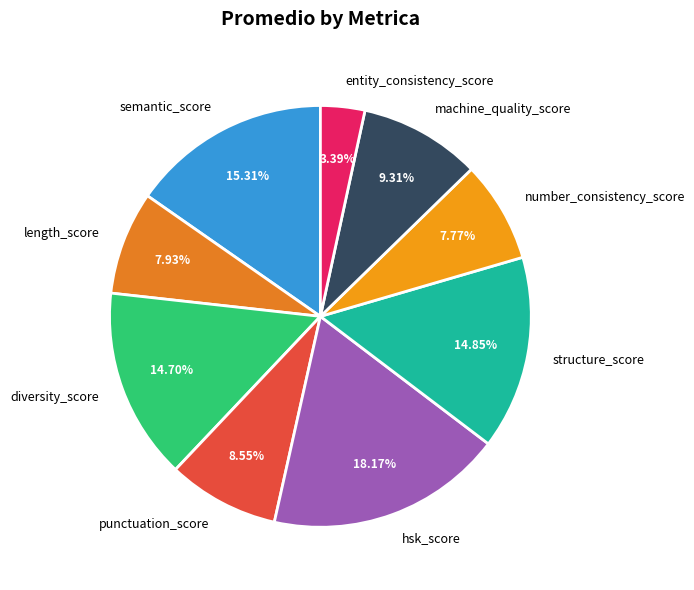

True or false: punctuation_score accounts for 9% of the total.

True